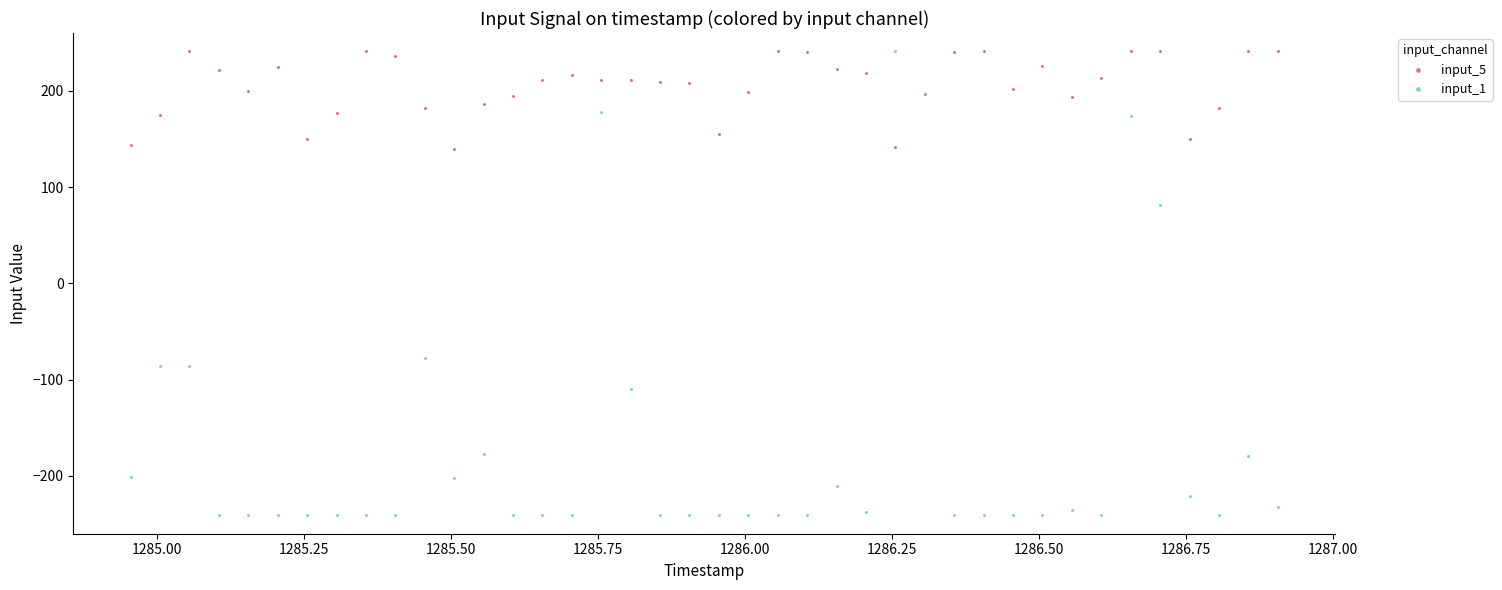

Which series reaches the minimum Y coordinate?

input_1